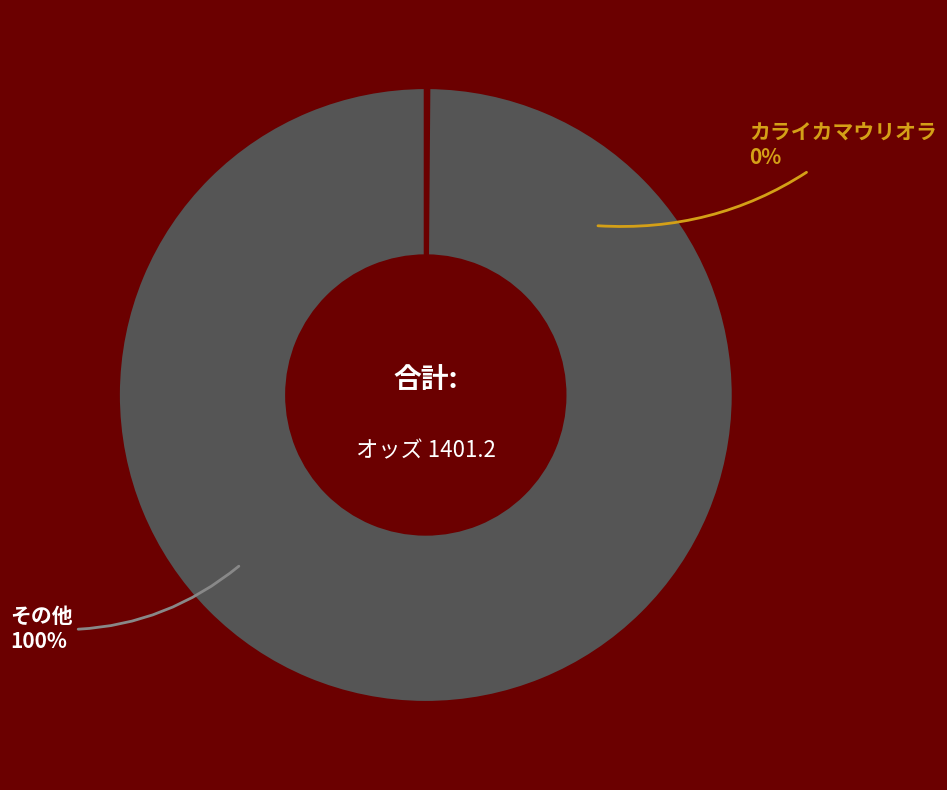

The レッドアクトゥール slice represents 1% of the pie. True or false?

False